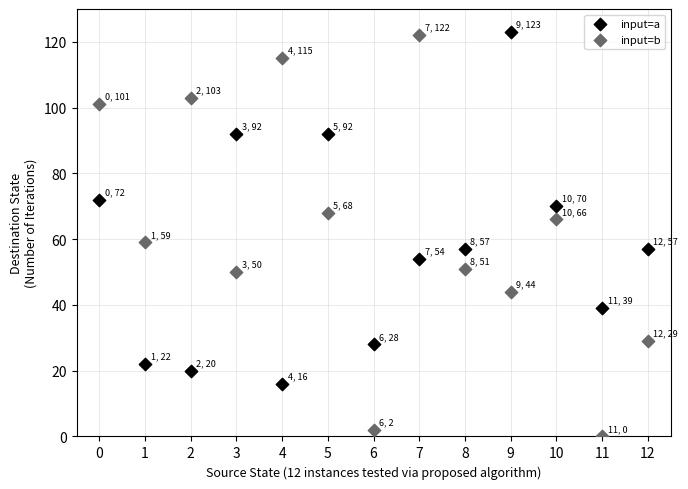

Across all data points, what is the range of Y values (max minus min)?

123